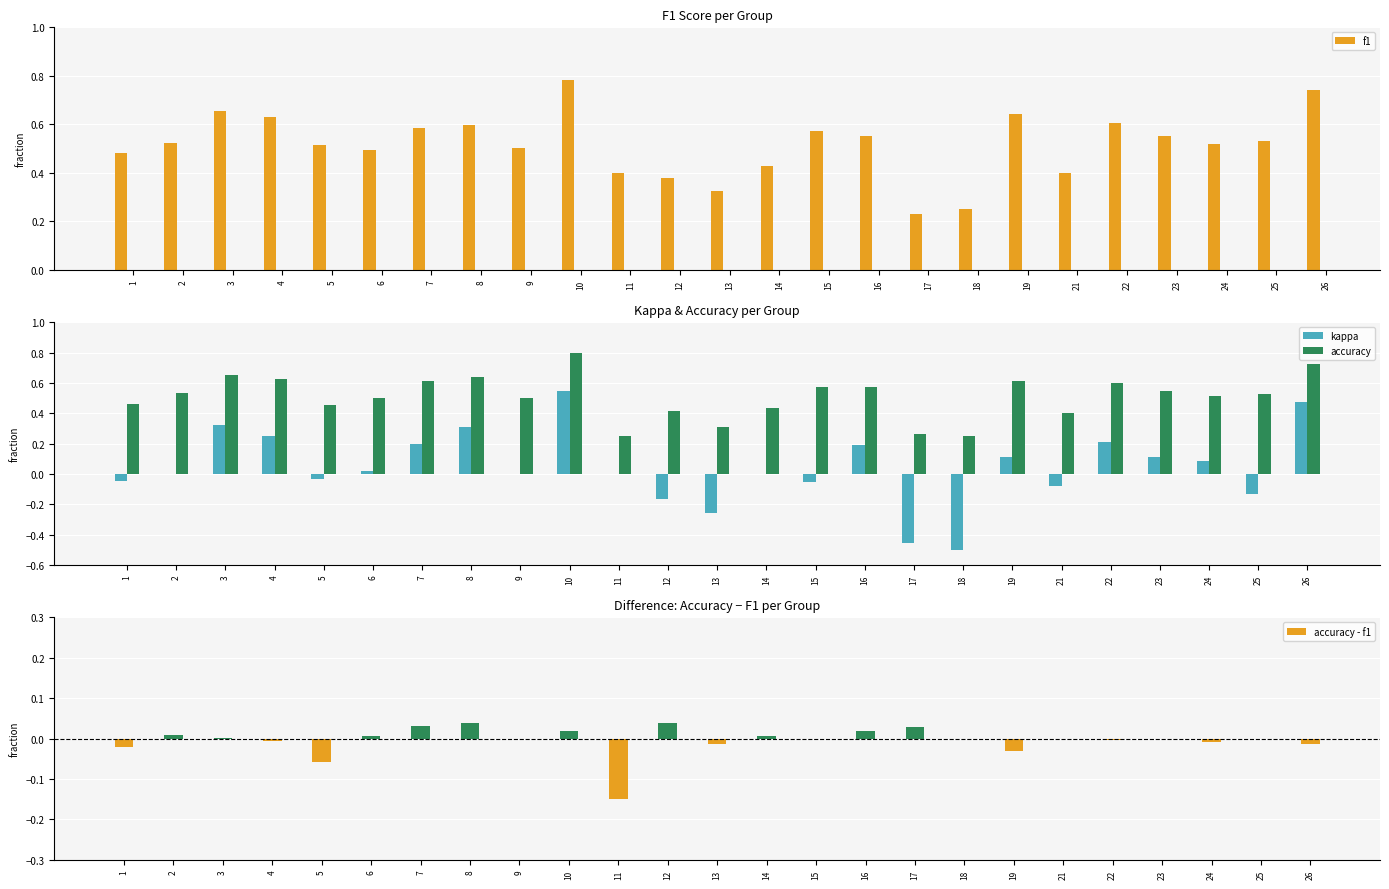

Where is accuracy nearest to the value 0?

11